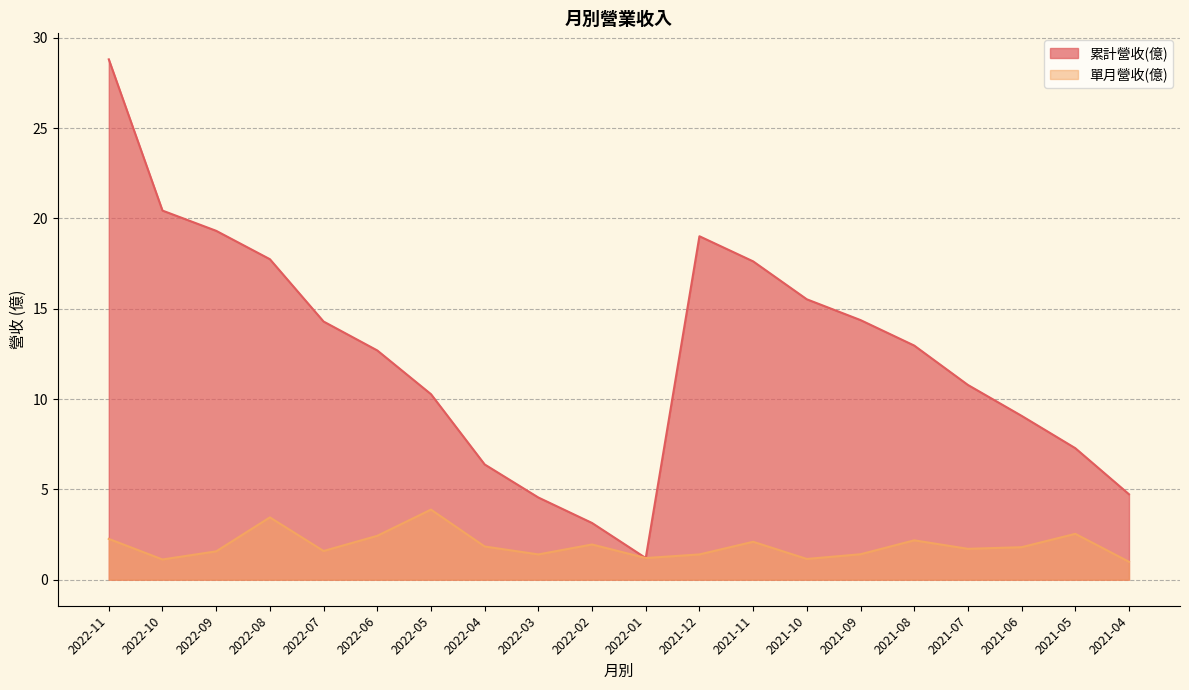

True or false: 累計營收(億) has more than 0 interior local peaks.

True